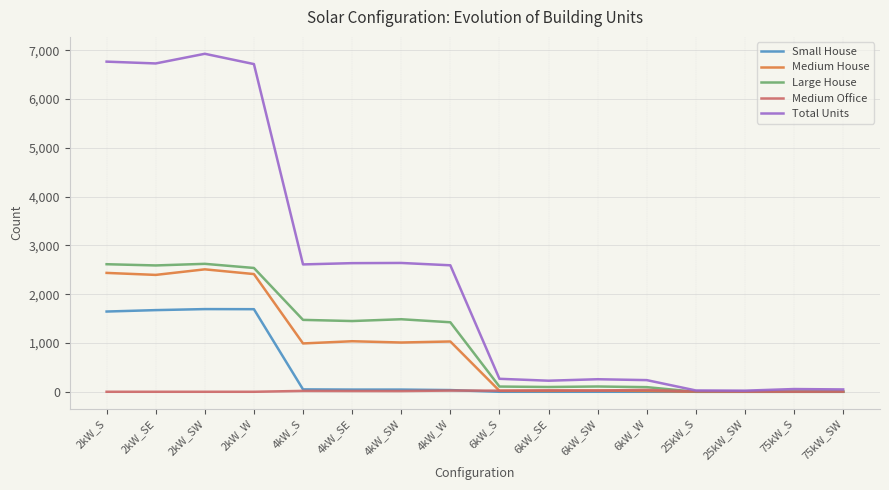

Which label corresponds to the largest value in the chart?

2kW_SW